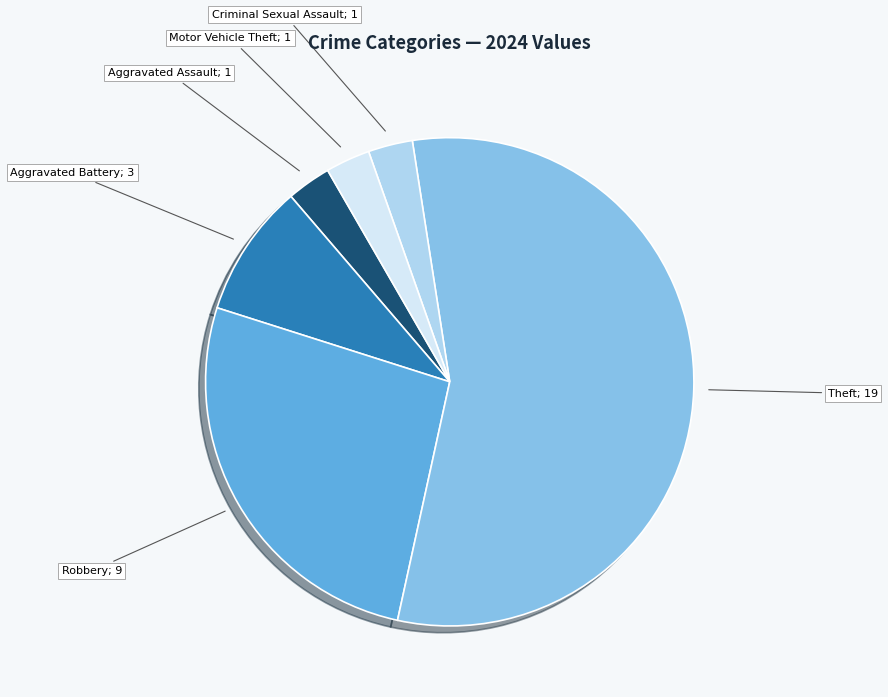

Is there any slice that represents more than half of the pie?

Yes